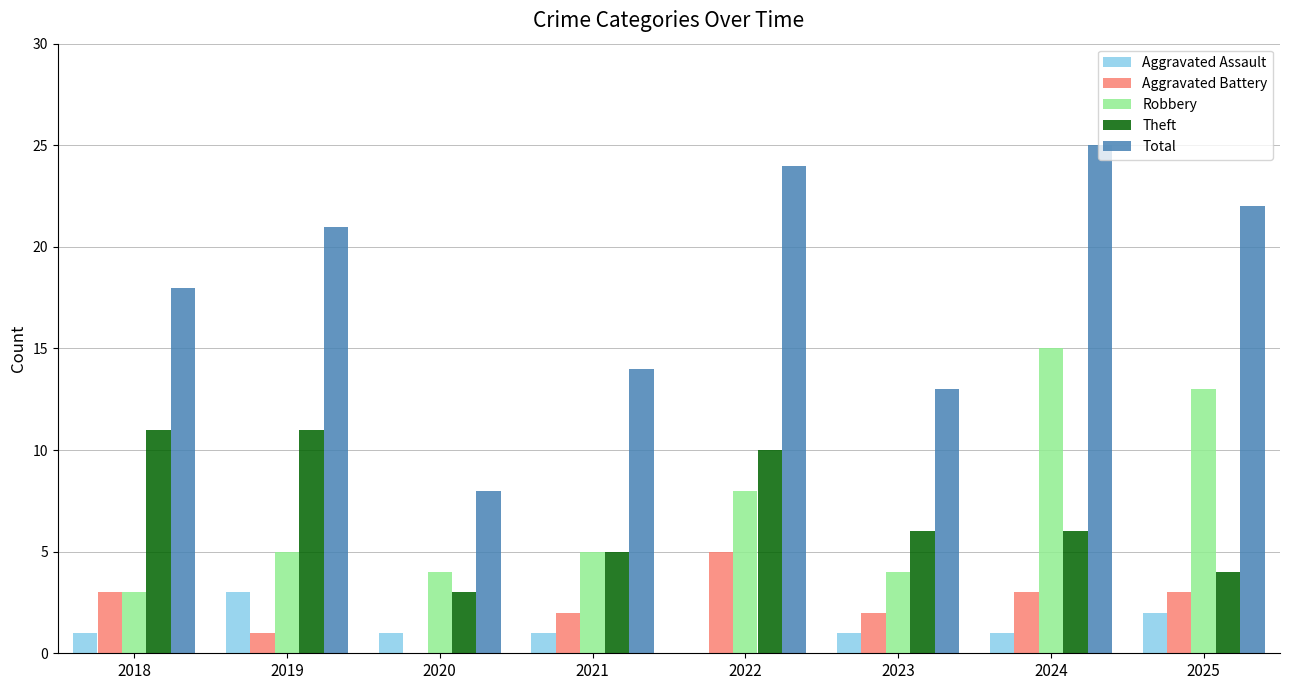

What is the difference between the Aggravated Battery values at 2024 and 2019?

2